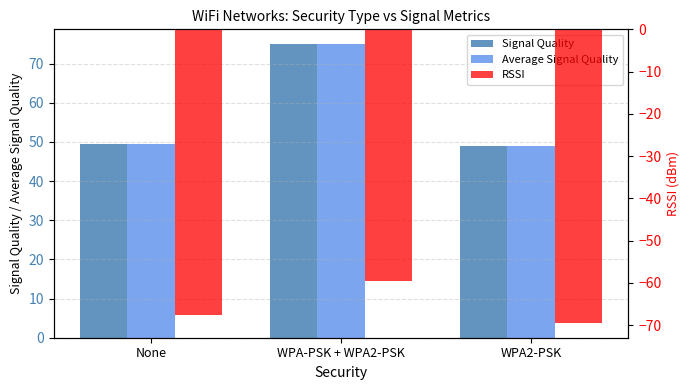

Is the value of Average Signal Quality at None greater than the value of Signal Quality at None?

No